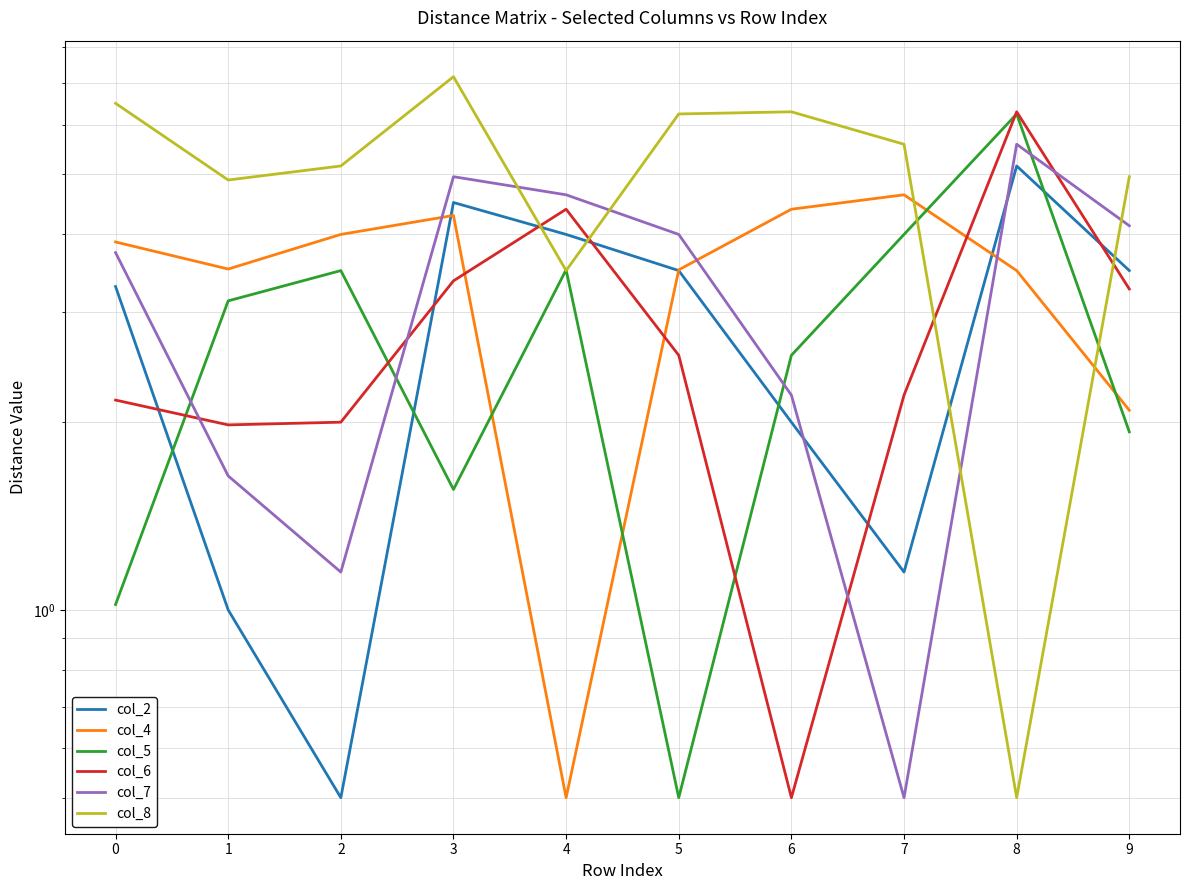

Where is the first local minimum for col_7?

2